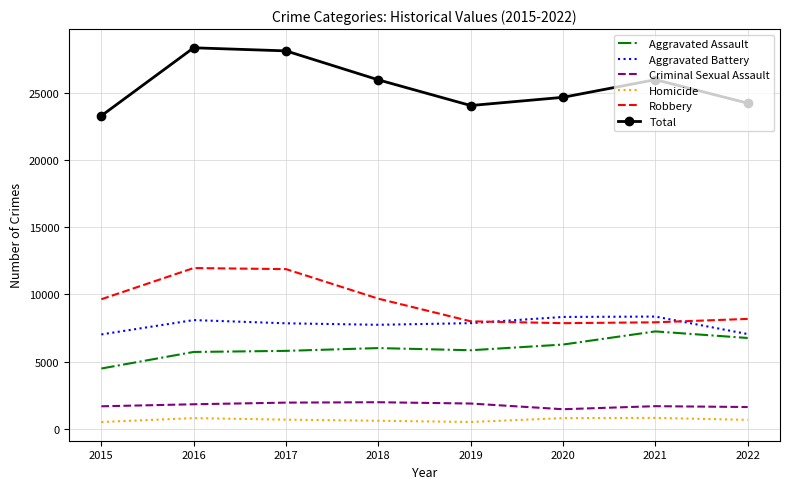

What is the difference between the Robbery values at 2017 and 2018?

2201